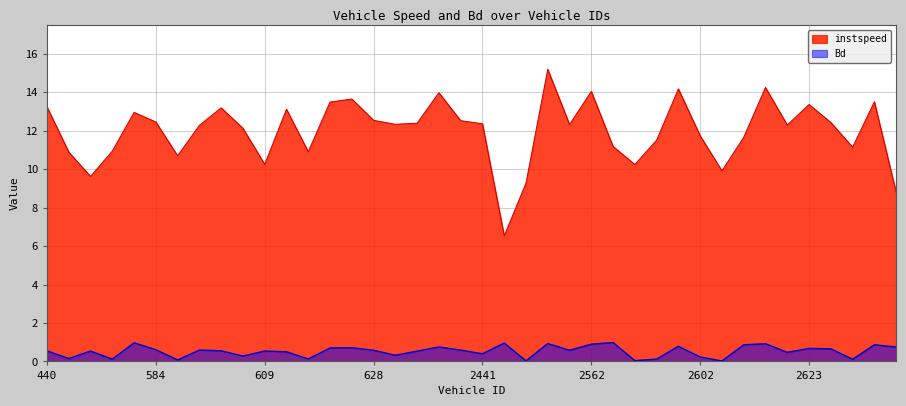

True or false: instspeed and Bd cross at least once.

False